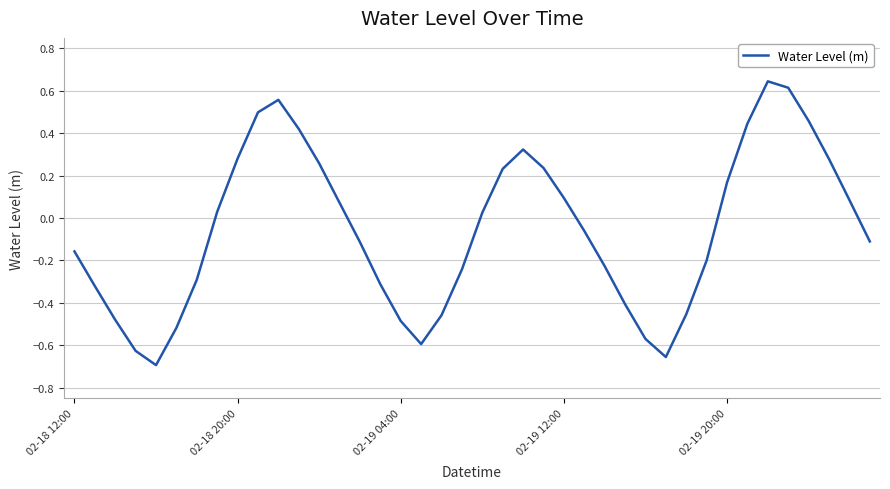

What is the difference between the maximum and minimum values?

1.3